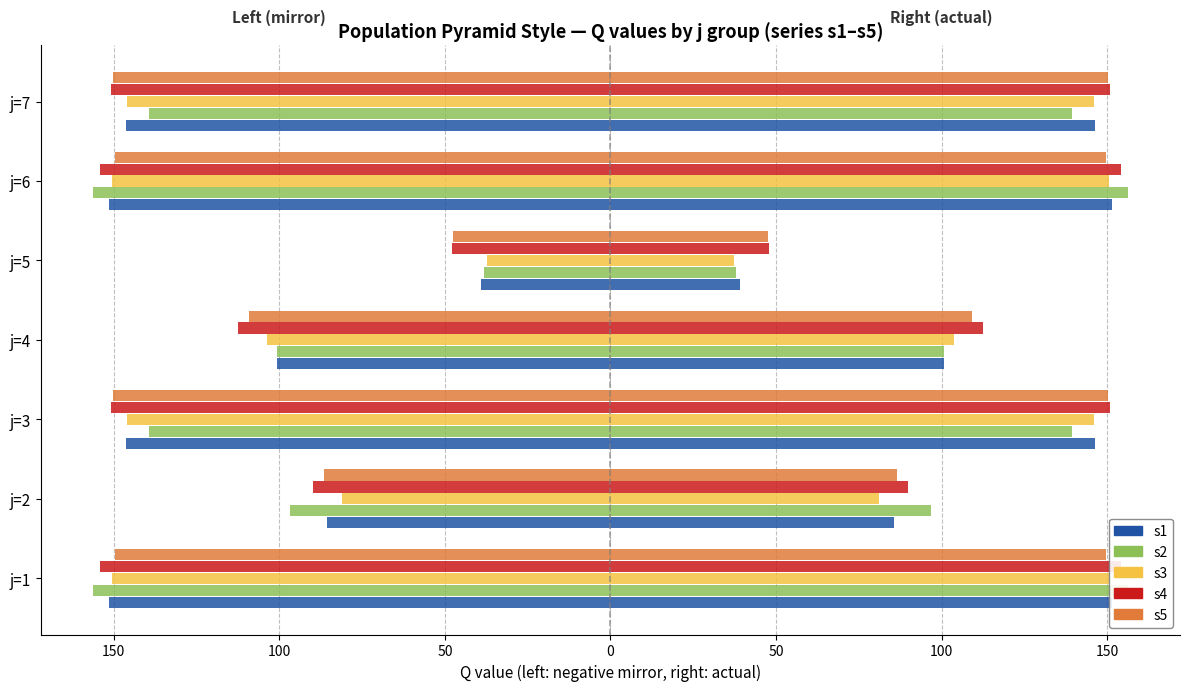

What is the minimum value shown in the chart?

-156.3